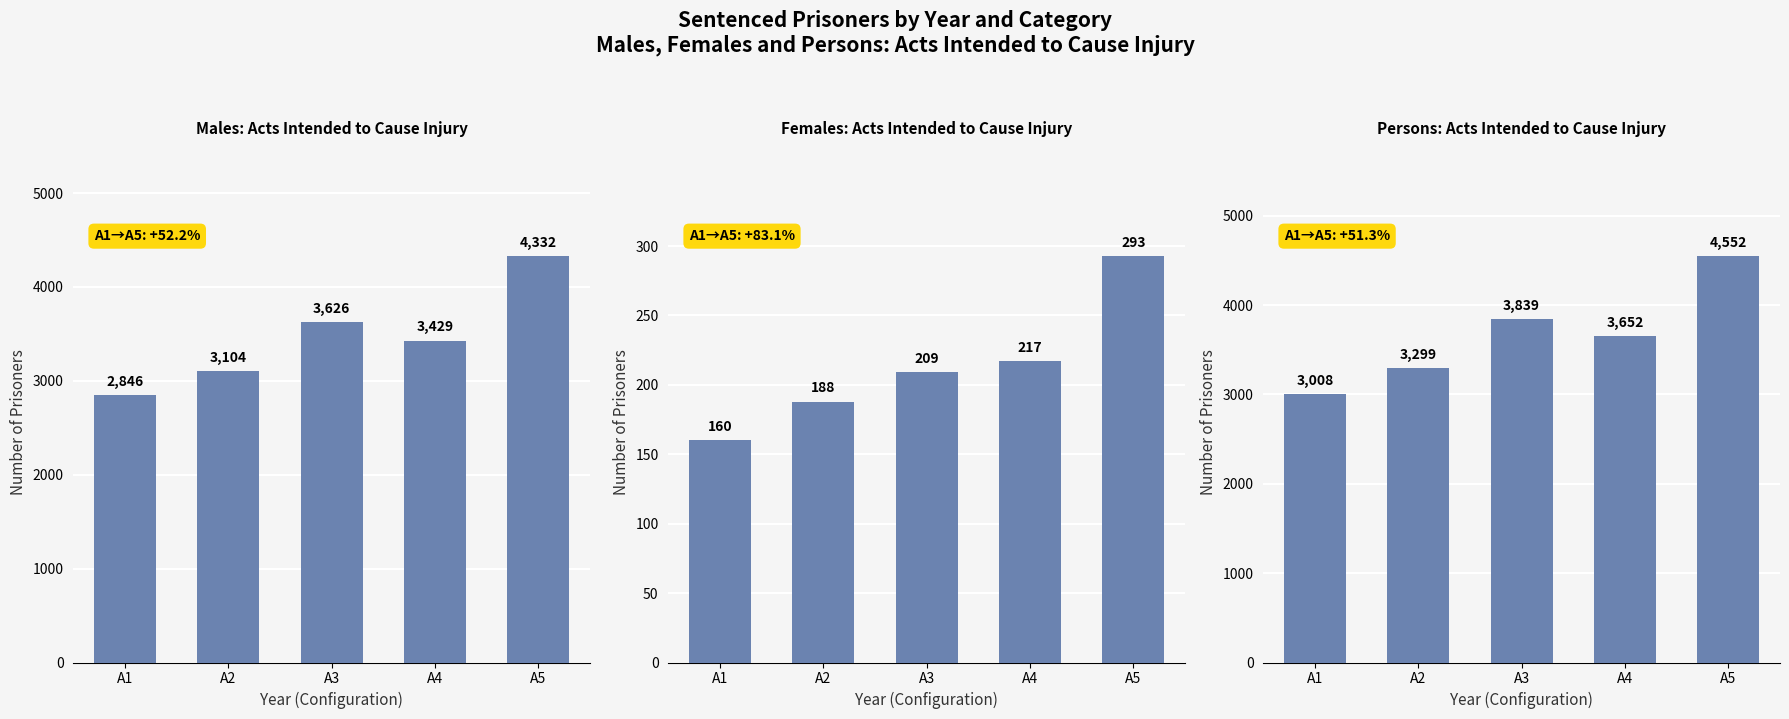

How many groups of bars are there?

5